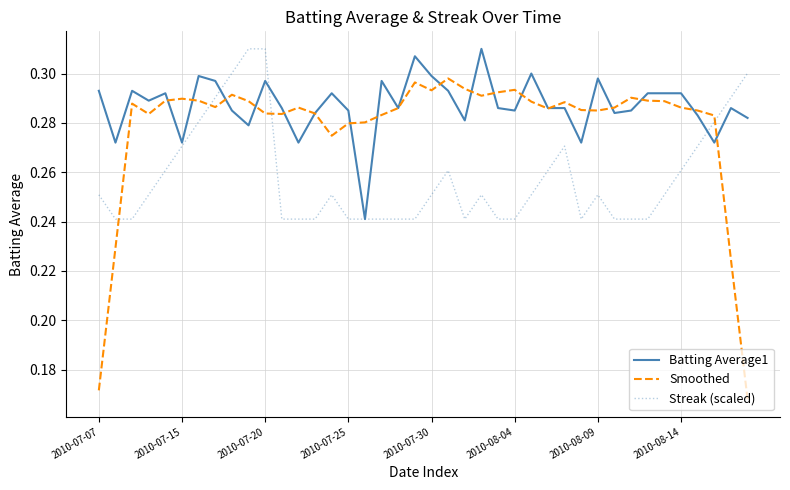

Which series has the largest total across all categories?

Batting Average1